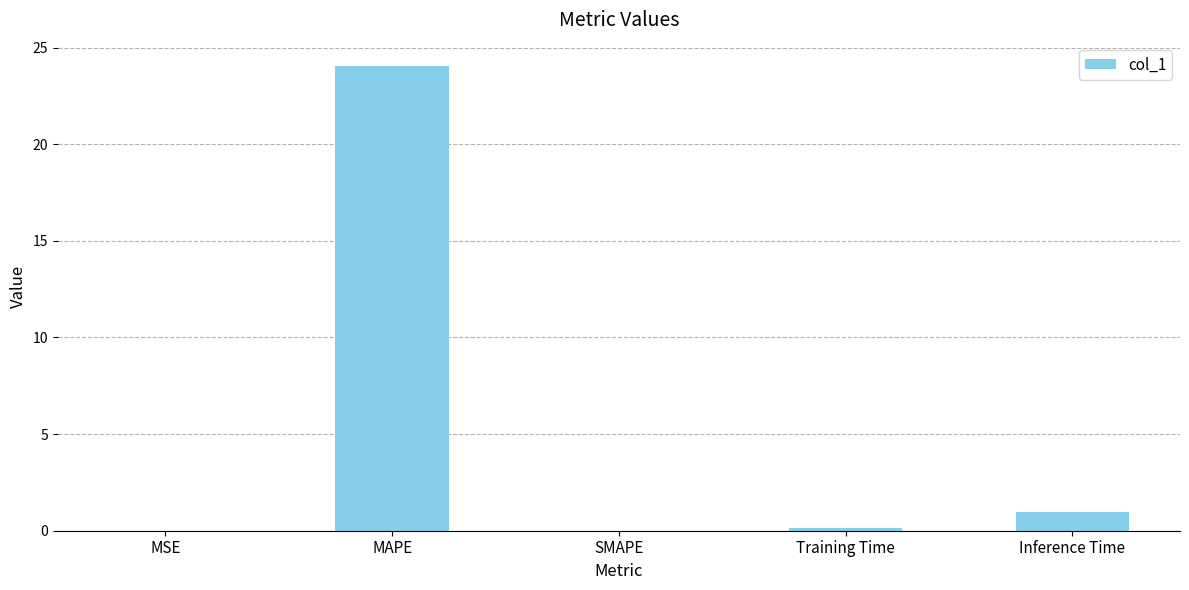

True or false: the data shows 0.0 at SMAPE.

True